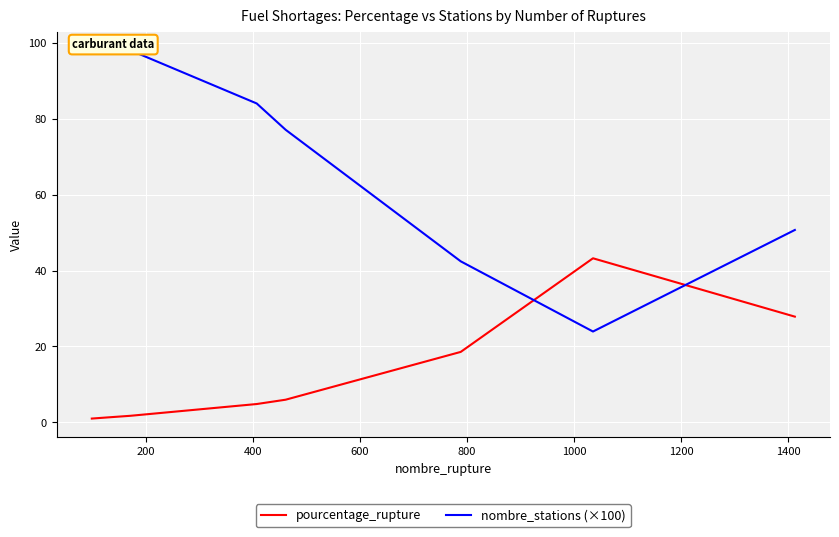

What is the maximum value for pourcentage_rupture?

43.2